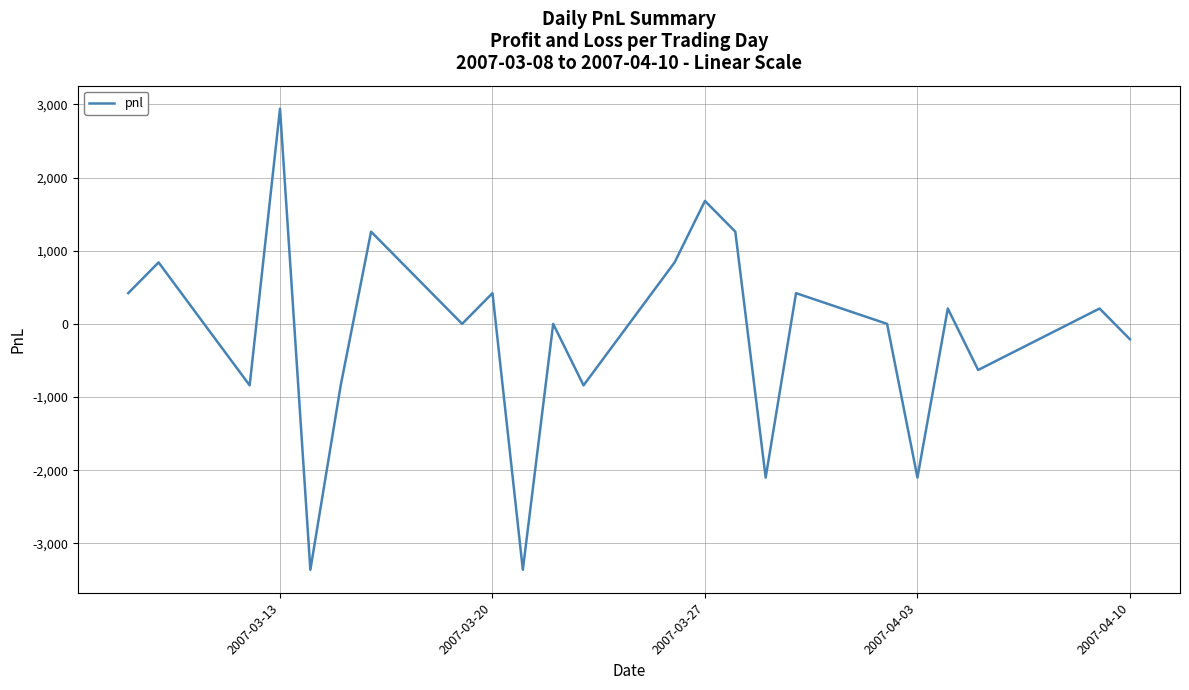

What is the maximum value shown in the chart?

2940